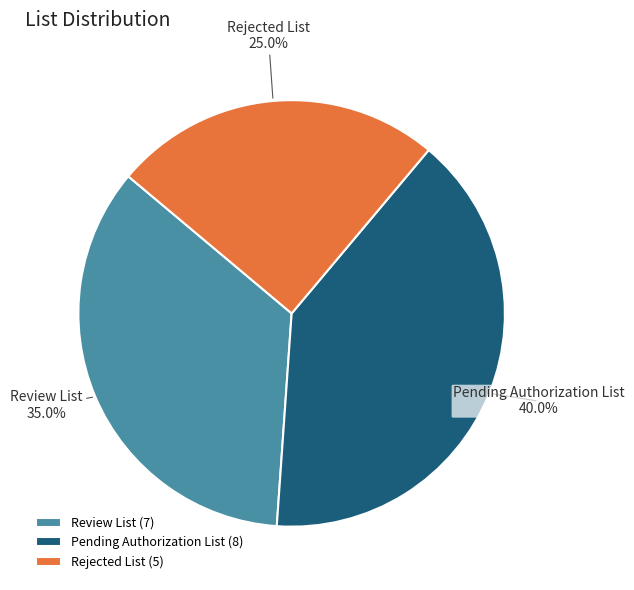

Is there a majority slice in this chart?

No